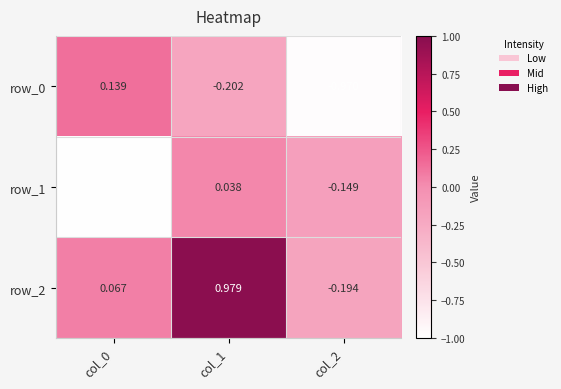

How many positive values does the row_0 series have?

1